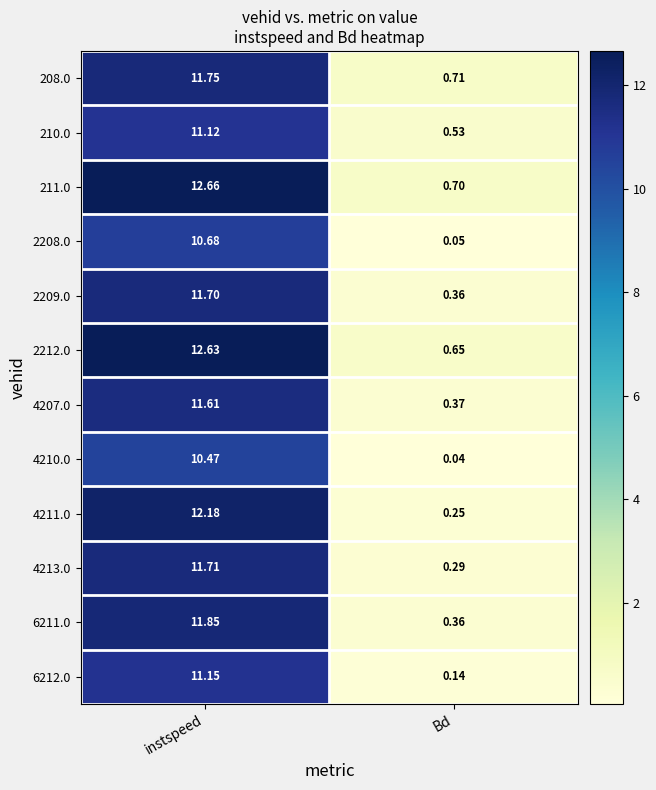

At which label is 2208.0 closest to 5?

Bd